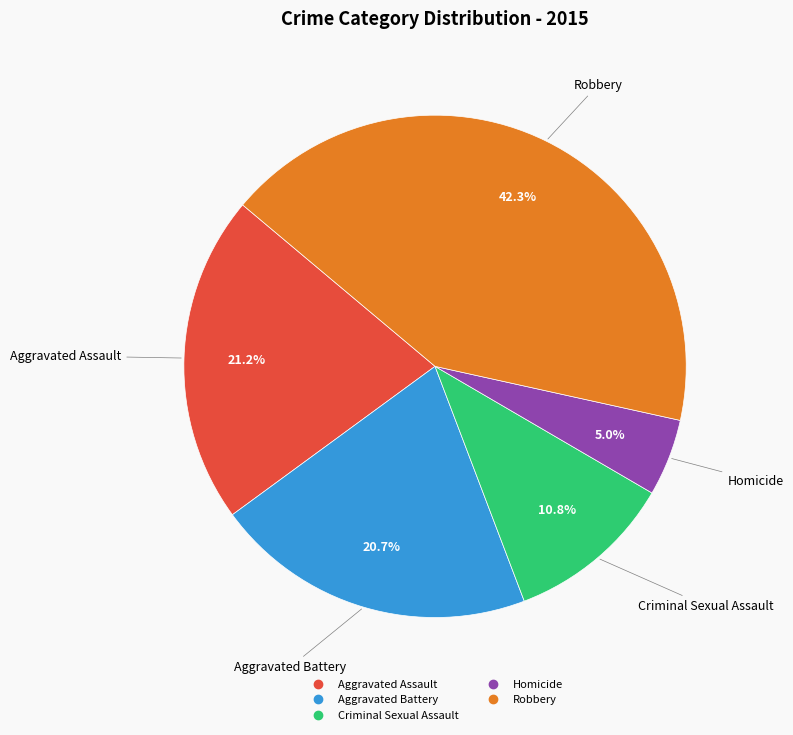

Which slice is the smallest?

Homicide